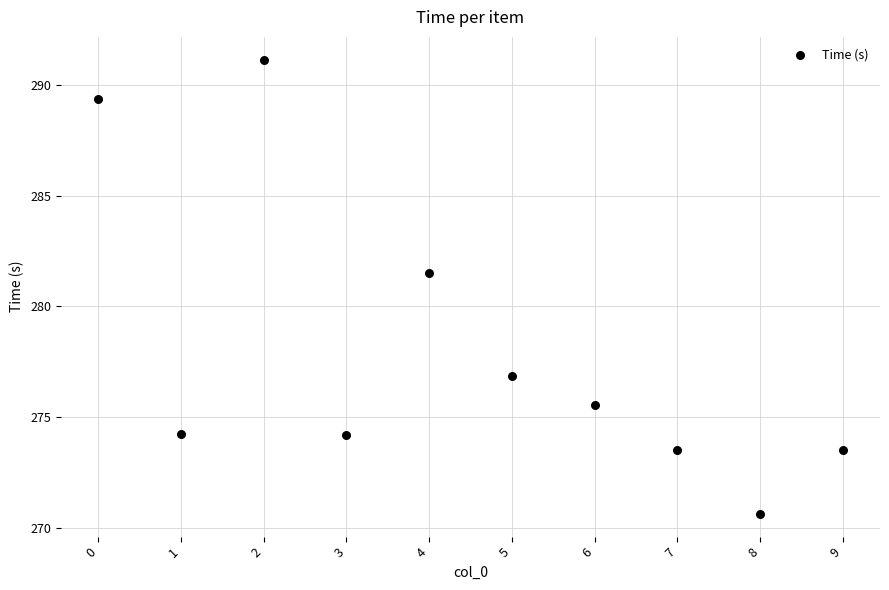

What Y value in the scatter plot is closest to 280?

281.5